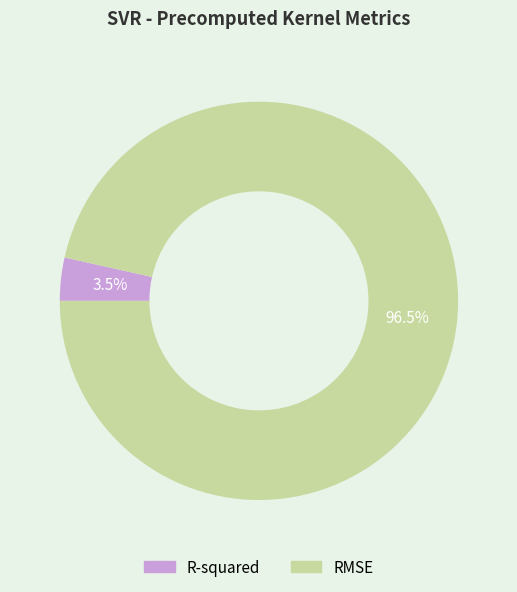

To the nearest percent, what is the difference between the largest and smallest slice percentages?

93%